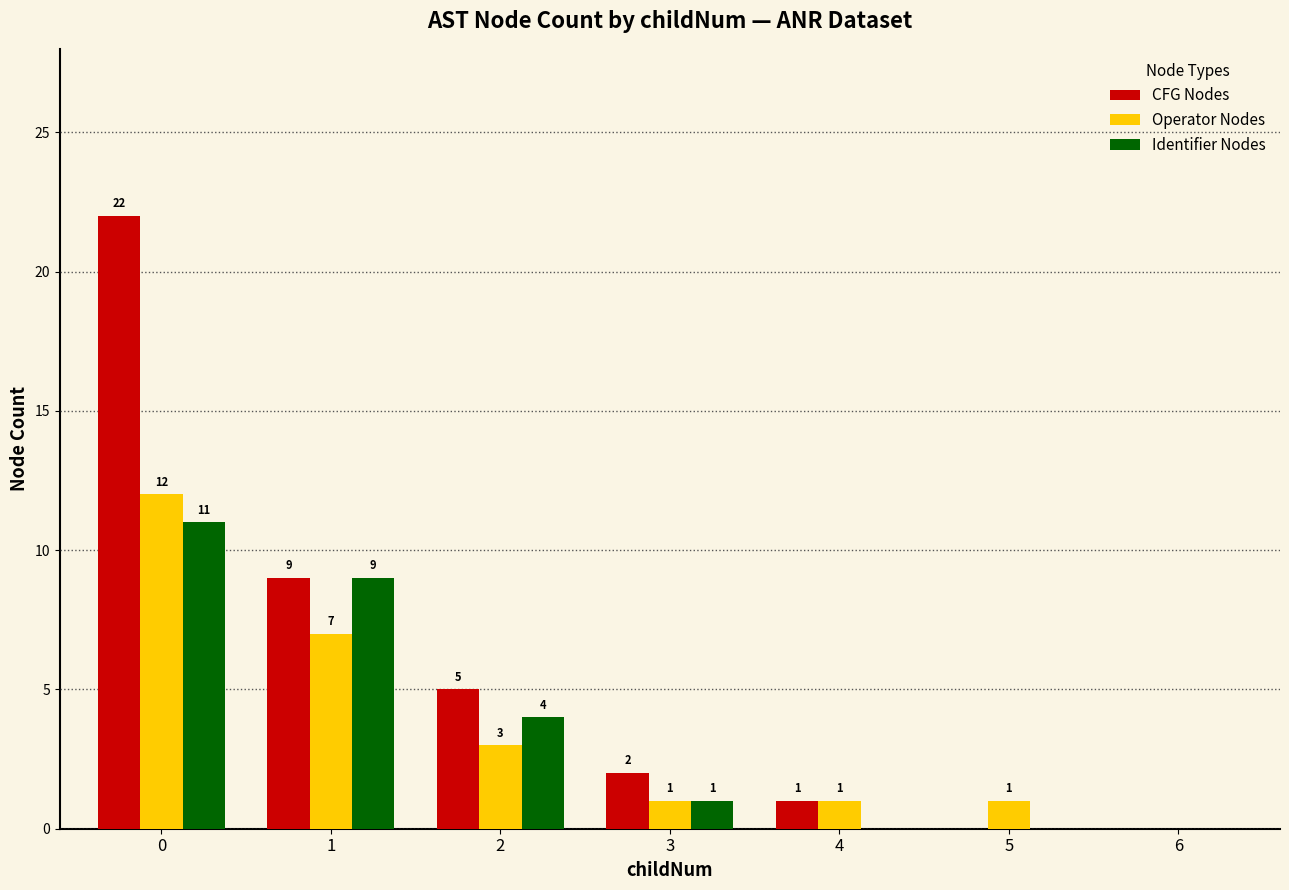

How many categories are shown in the chart?

7